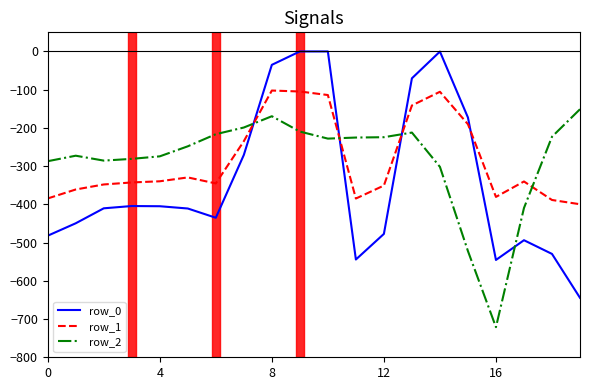

True or false: row_2 and row_0 cross at least once.

True